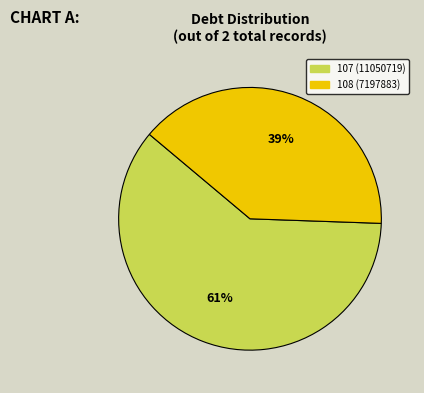

Does 107 account for over 50% of the chart?

Yes